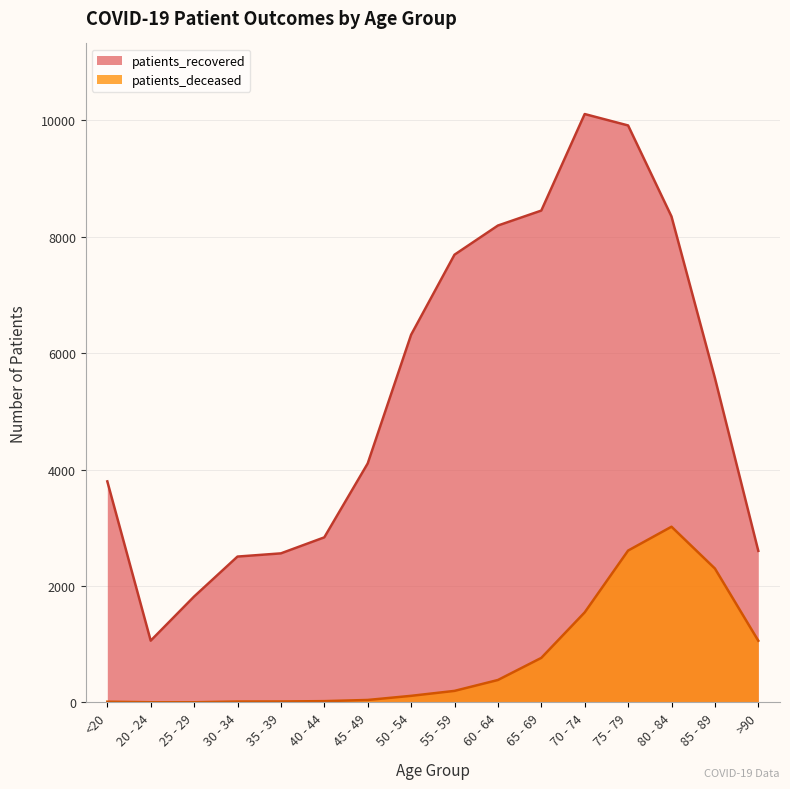

What is the label of the 16th point from the right?

<20